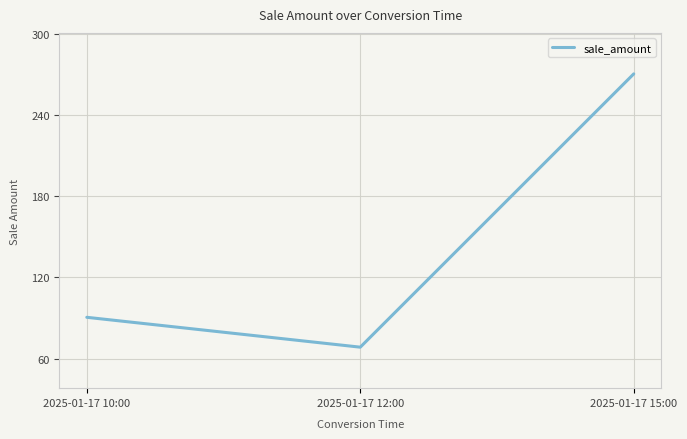

What value does the data have at 2025-01-17 15:00?

270.7